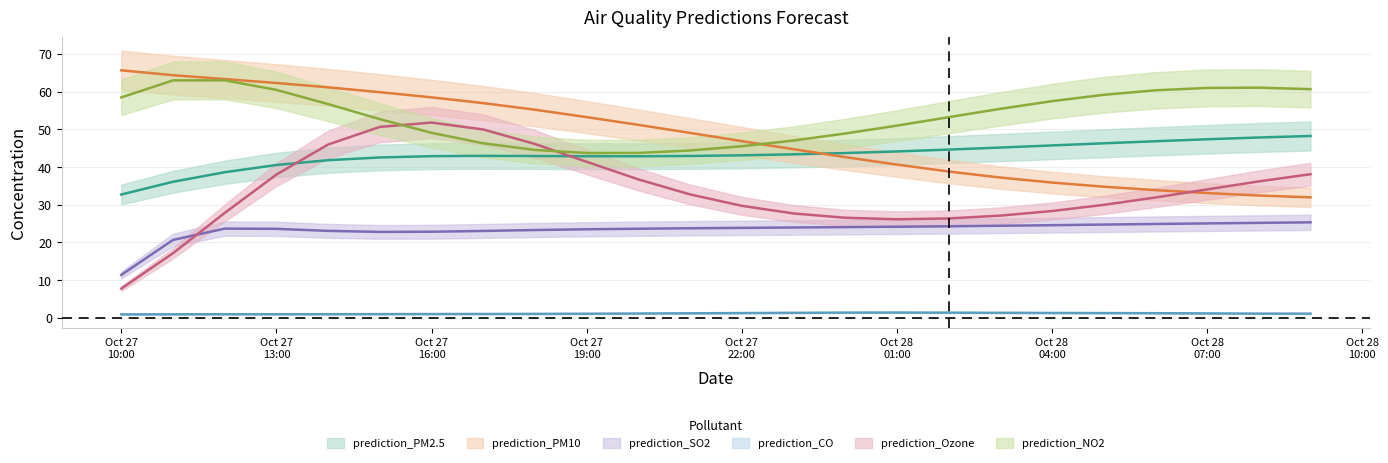

What is the total value across all series at 2023-10-27 18:00?

213.0